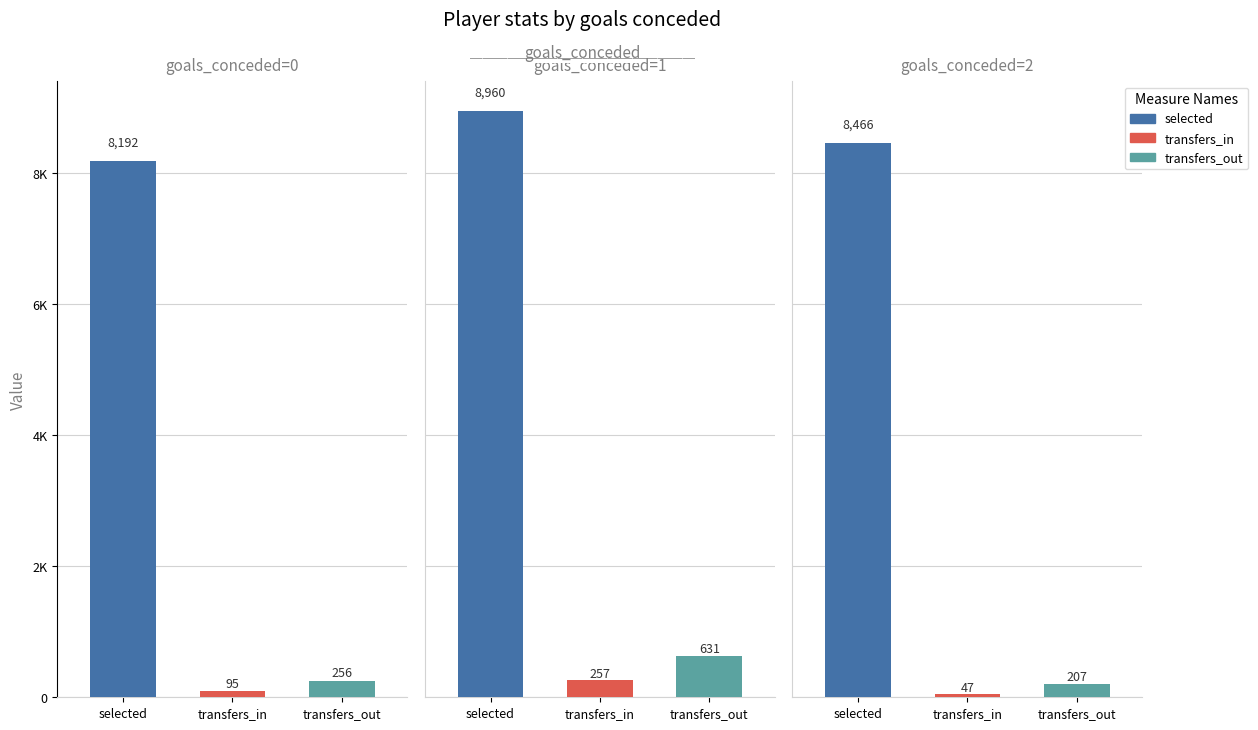

What is the difference between the transfers_out values at 2 and 1?

424